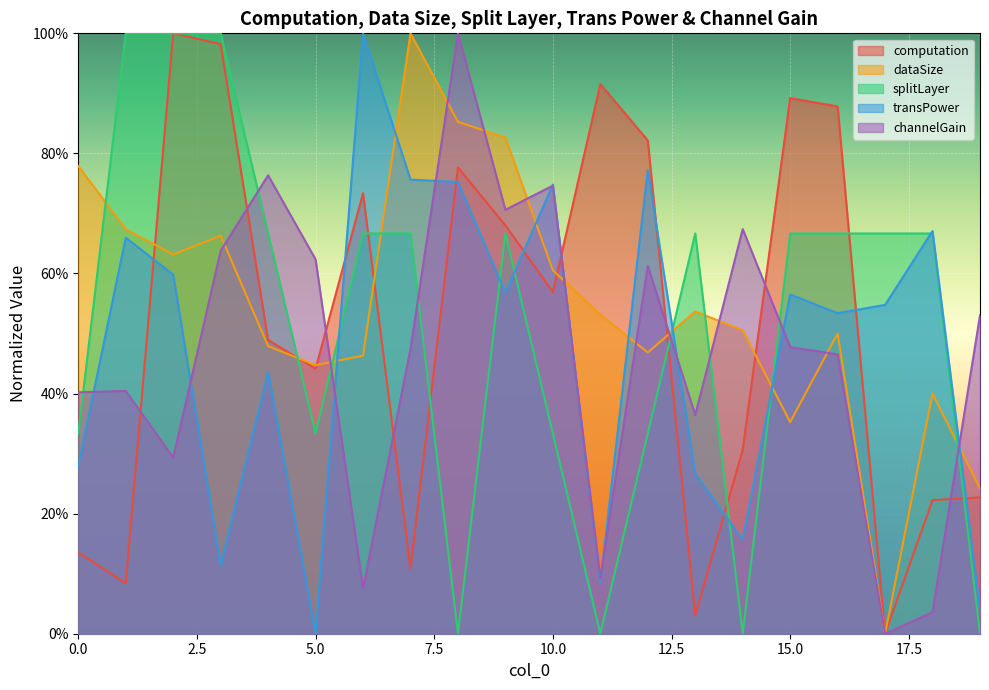

At 13, list the series in order from largest to smallest.

splitLayer, dataSize, channelGain, transPower, computation